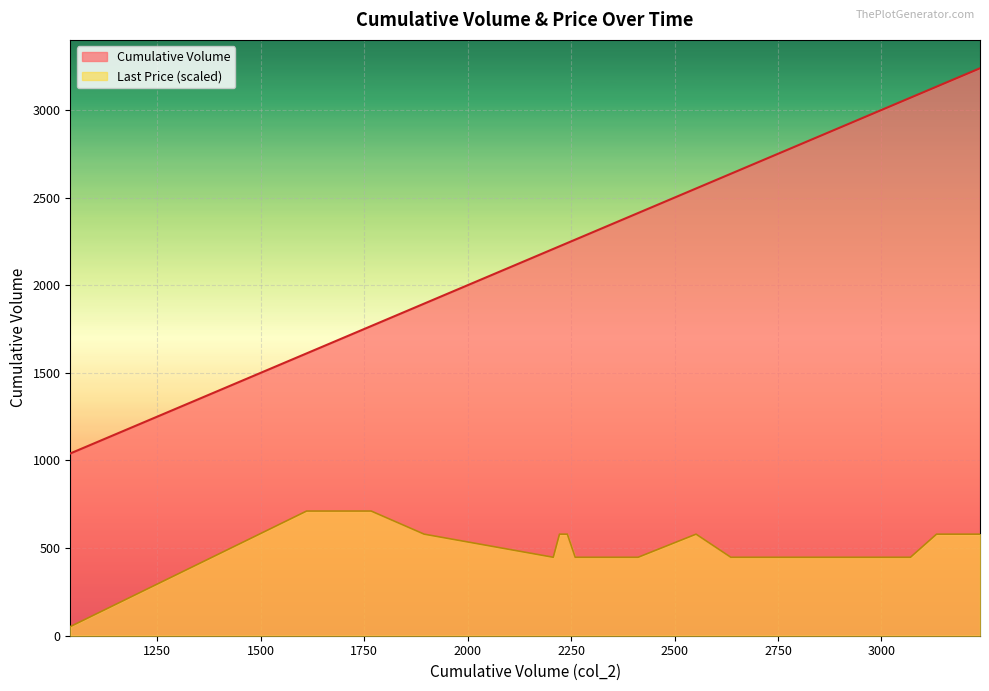

How many lines are shown in the chart?

2